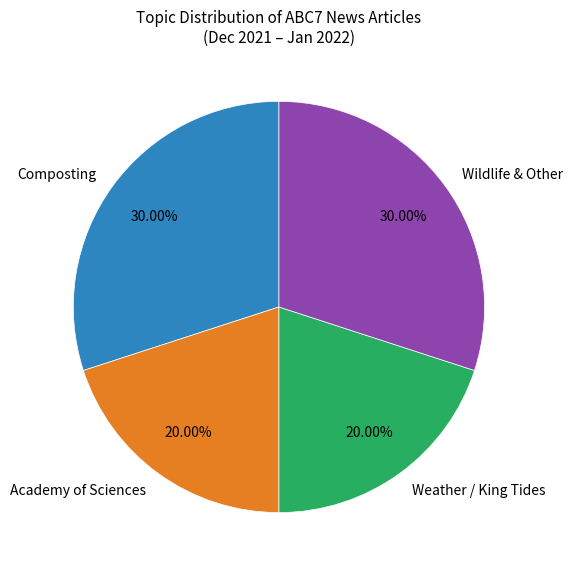

To the nearest percent, what is the difference between the largest and smallest slice percentages?

10%